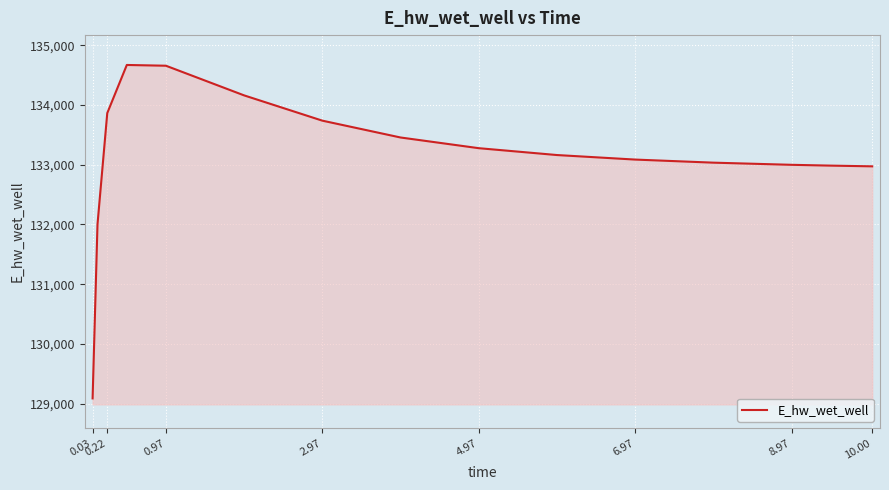

What is the minimum value shown in the chart?

129086.4